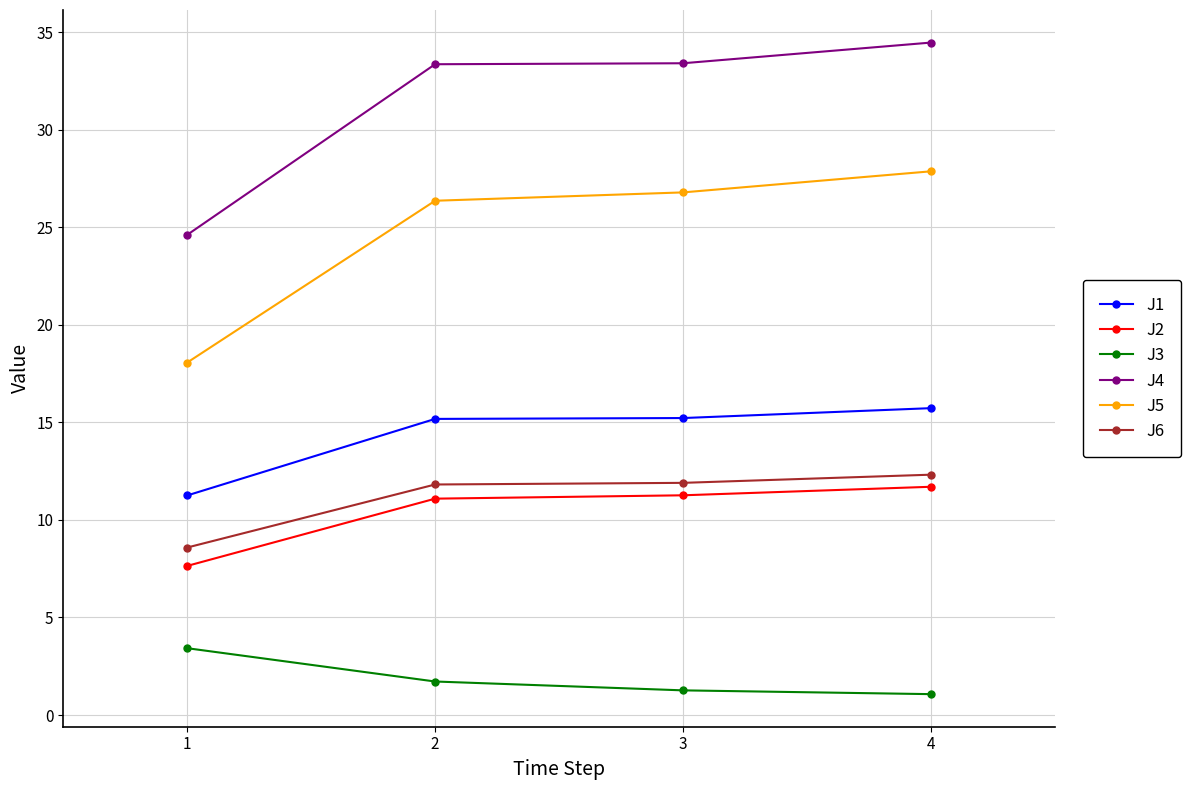

The J3 series shows 1.3 at 3. True or false?

True